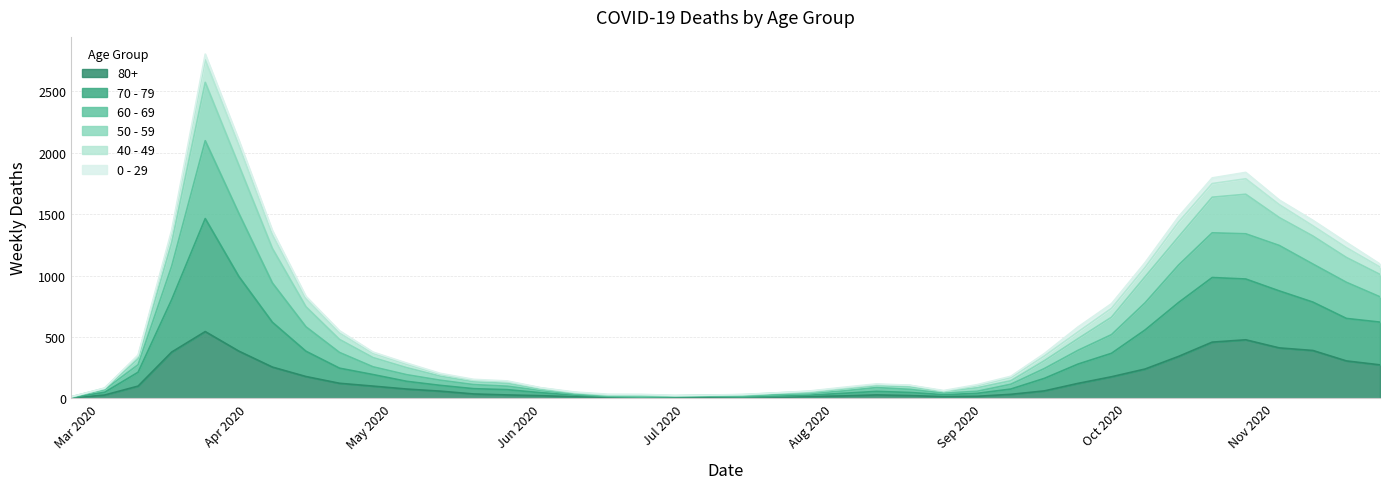

What are all the series names shown in the legend?

80+, 70 - 79, 60 - 69, 50 - 59, 40 - 49, 0 - 29